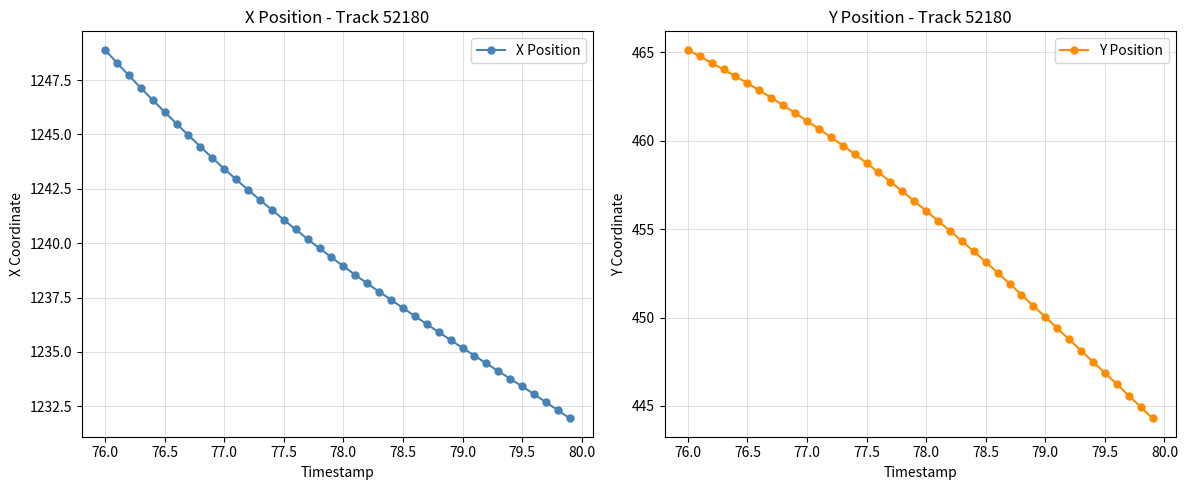

At which label does X Position reach its peak?

76.0